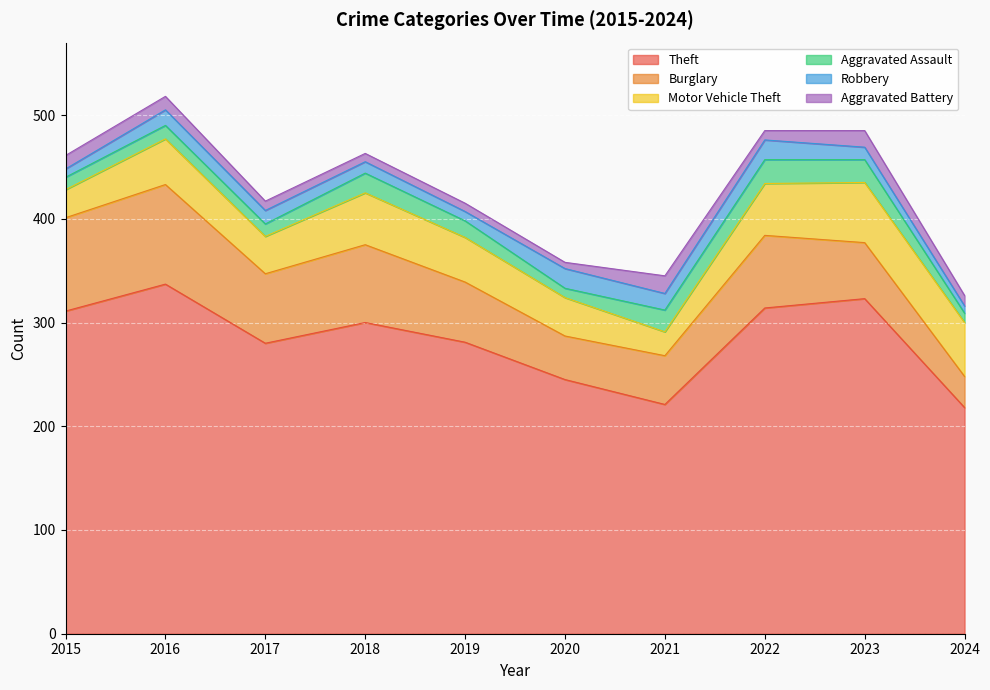

What is the approximate value of Theft at 2021?

221